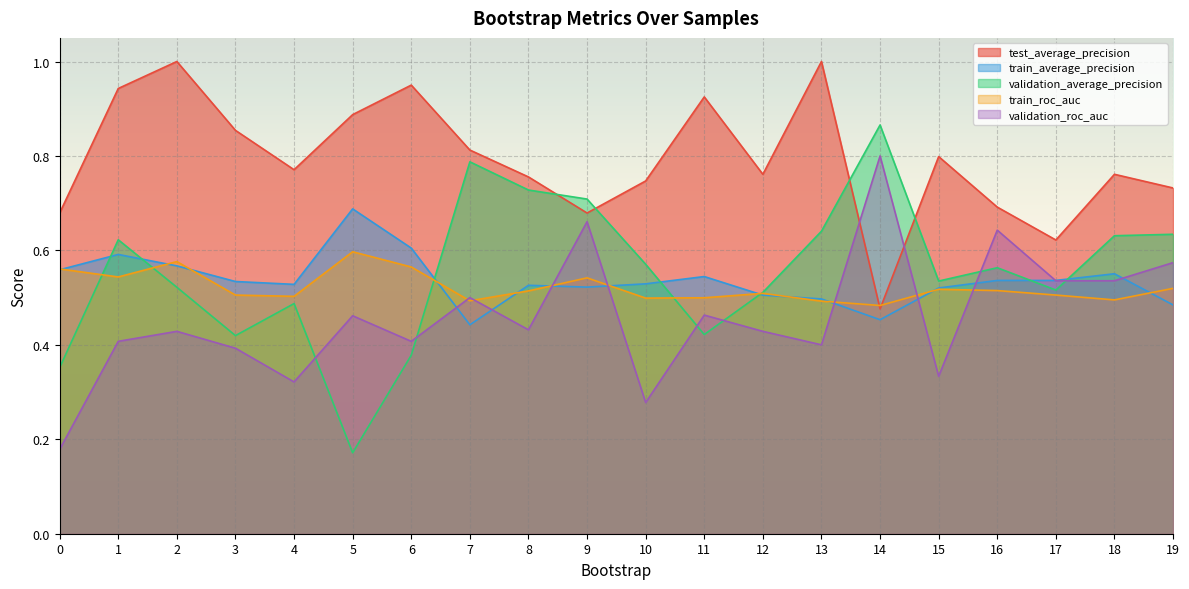

Reading left to right, what are all the values shown in this chart?

test_average_precision: 0=0.7	1=0.9	2=1.0	3=0.9	4=0.8	5=0.9	6=0.9	7=0.8	8=0.8	9=0.7	10=0.7	11=0.9	12=0.8	13=1.0	14=0.5	15=0.8	16=0.7	17=0.6	18=0.8	19=0.7
train_average_precision: 0=0.6	1=0.6	2=0.6	3=0.5	4=0.5	5=0.7	6=0.6	7=0.4	8=0.5	9=0.5	10=0.5	11=0.5	12=0.5	13=0.5	14=0.5	15=0.5	16=0.5	17=0.5	18=0.6	19=0.5
validation_average_precision: 0=0.4	1=0.6	2=0.5	3=0.4	4=0.5	5=0.2	6=0.4	7=0.8	8=0.7	9=0.7	10=0.6	11=0.4	12=0.5	13=0.6	14=0.9	15=0.5	16=0.6	17=0.5	18=0.6	19=0.6
train_roc_auc: 0=0.6	1=0.5	2=0.6	3=0.5	4=0.5	5=0.6	6=0.6	7=0.5	8=0.5	9=0.5	10=0.5	11=0.5	12=0.5	13=0.5	14=0.5	15=0.5	16=0.5	17=0.5	18=0.5	19=0.5
validation_roc_auc: 0=0.2	1=0.4	2=0.4	3=0.4	4=0.3	5=0.5	6=0.4	7=0.5	8=0.4	9=0.7	10=0.3	11=0.5	12=0.4	13=0.4	14=0.8	15=0.3	16=0.6	17=0.5	18=0.5	19=0.6